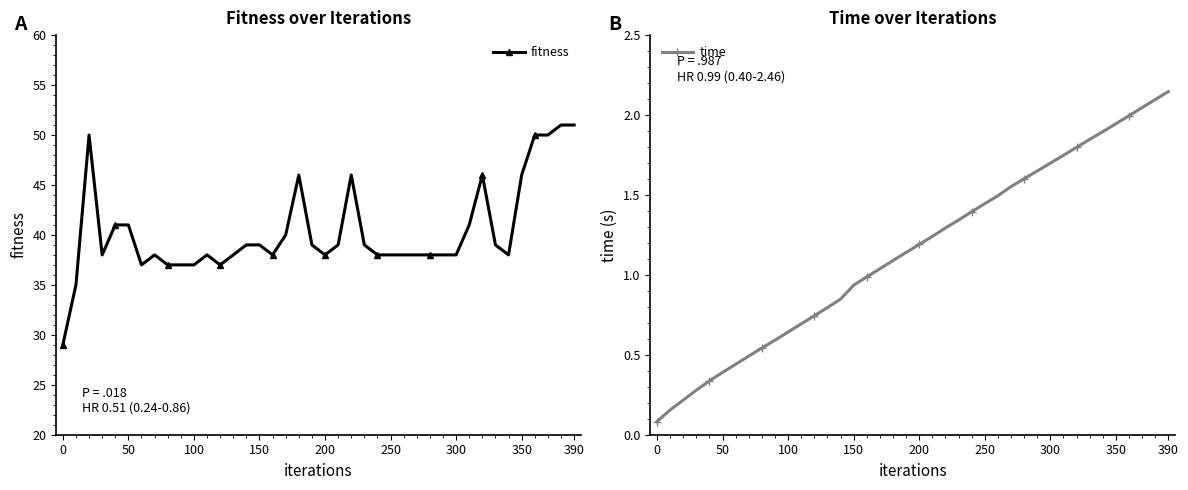

How many categories are shown in the chart?

40